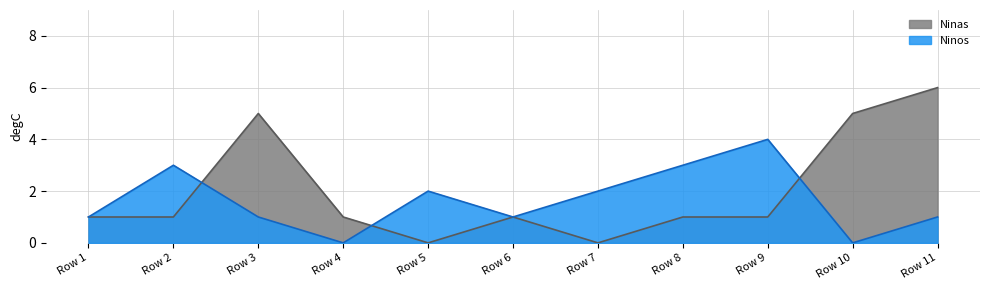

At which category does Ninos reach its first local valley?

Row 4